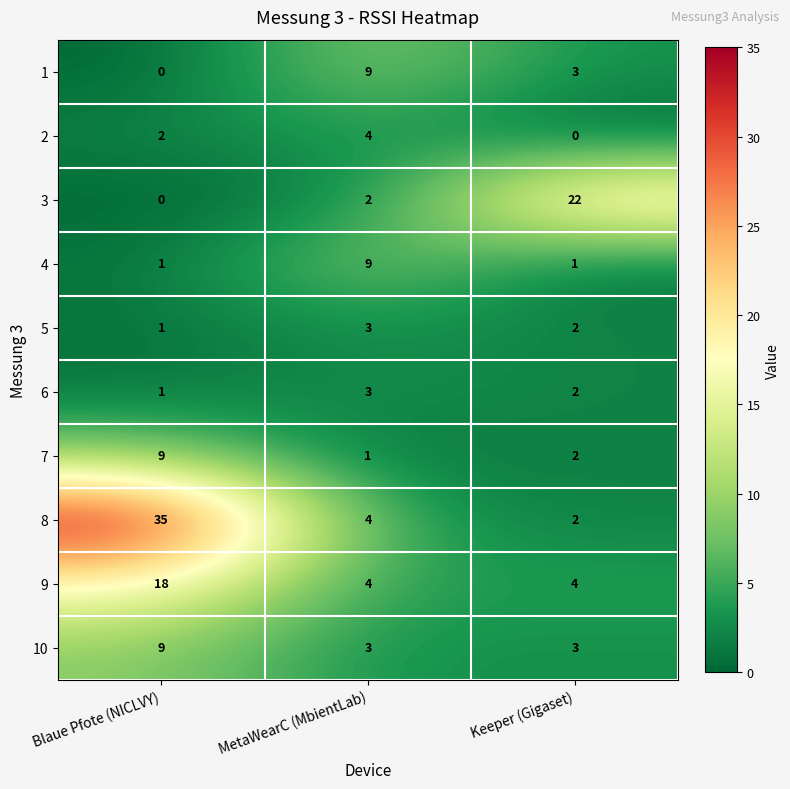

The 9 series shows 18 at Blaue Pfote (NICLVY). True or false?

True